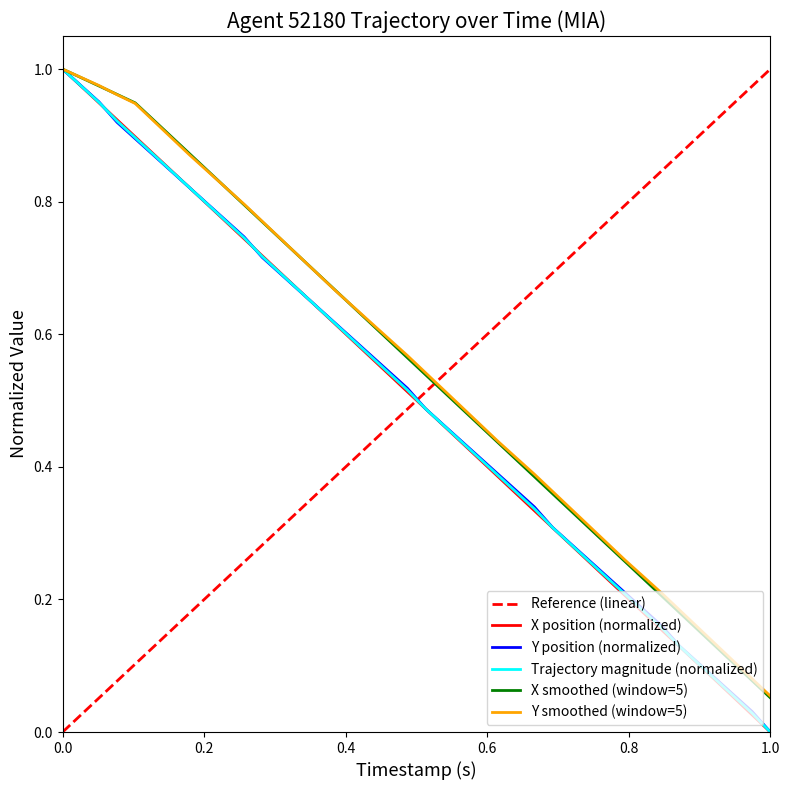

How many intersections are there between Y and X?

6